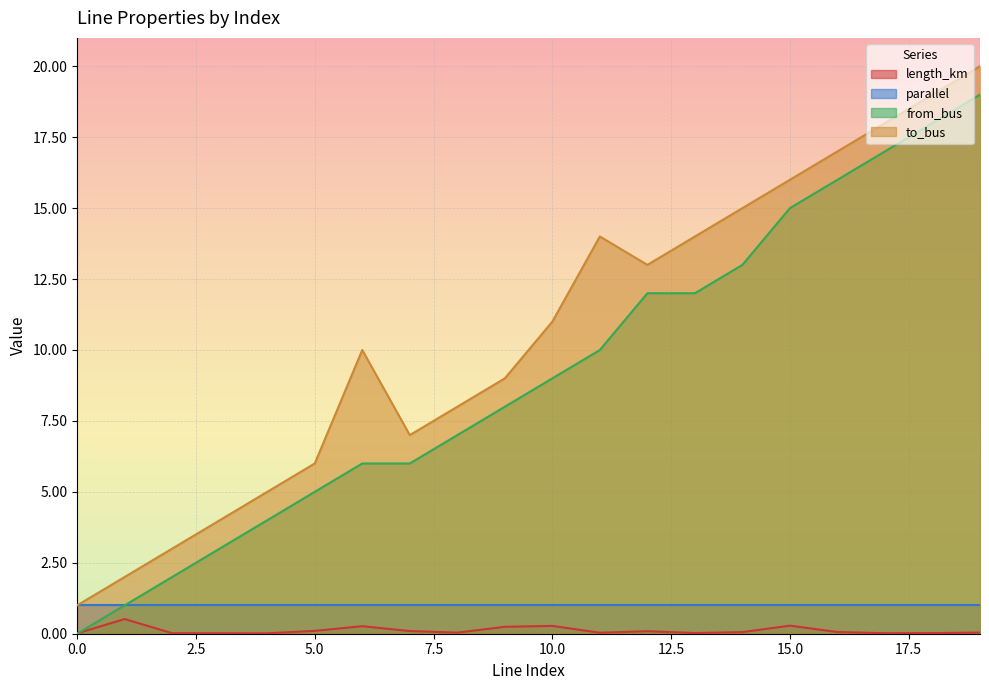

What is the difference between the from_bus values at 4 and 15?

11.0